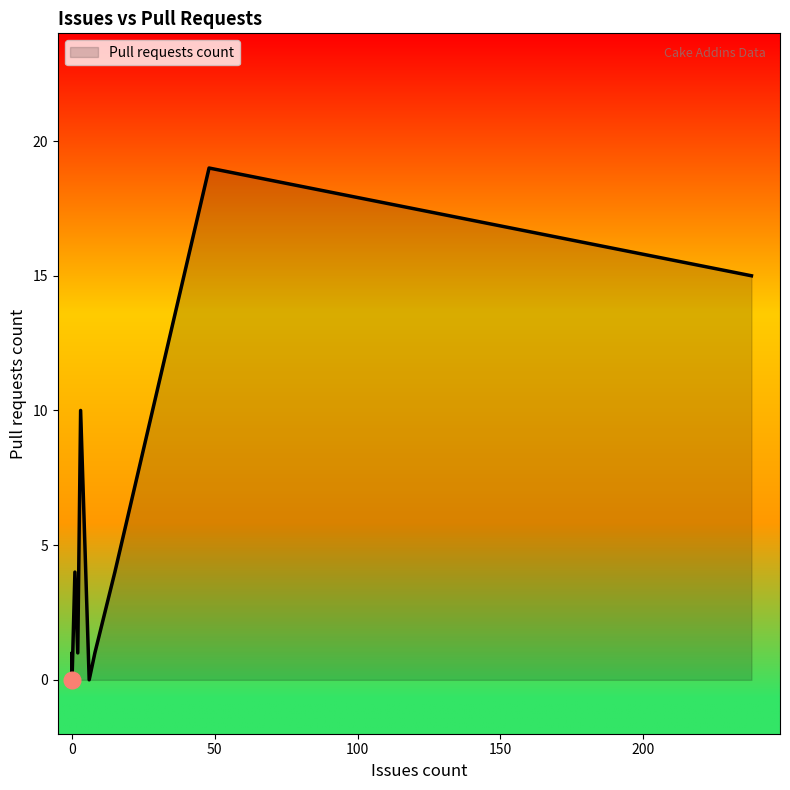

True or false: the data shows -7 at 0.

False